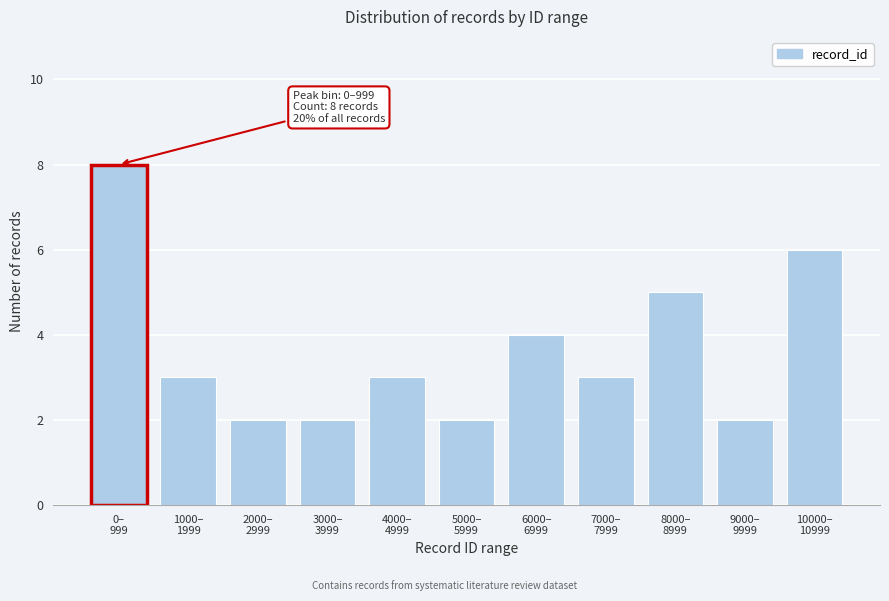

Reading left to right, what are all the values shown in this chart?

8	3	2	2	3	2	4	3	5	2	6